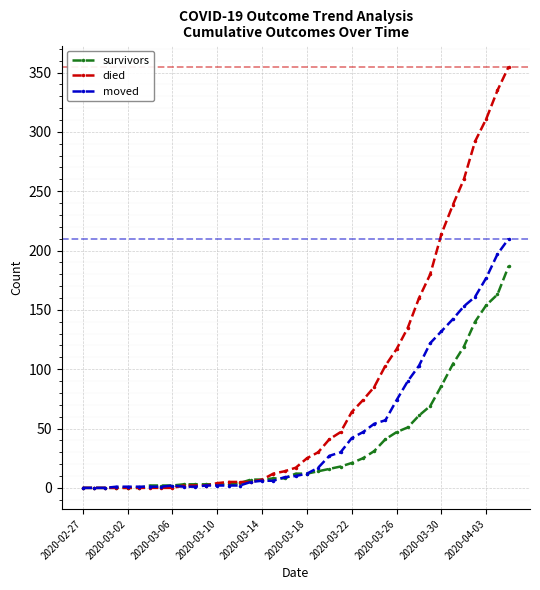

What is the maximum value for moved?

210